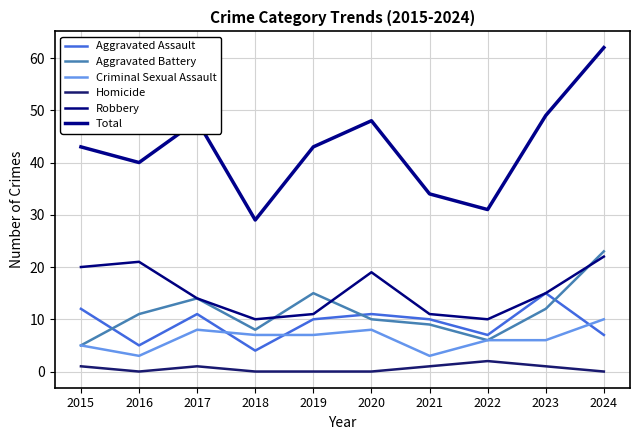

True or false: Homicide and Criminal Sexual Assault intersect in this chart.

False